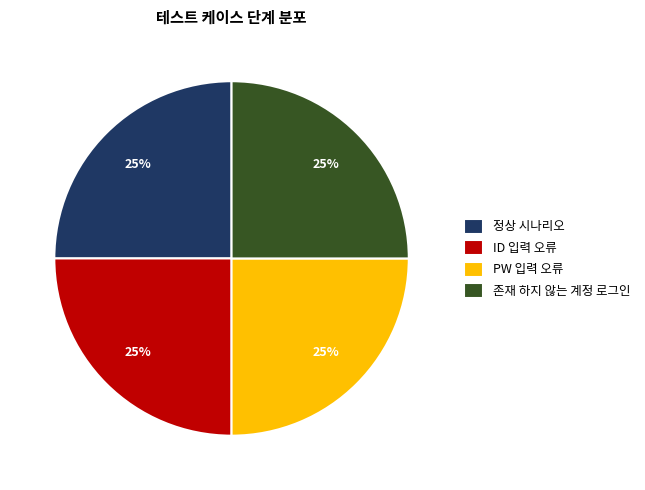

True or false: 정상 시나리오 accounts for 36% of the total.

False